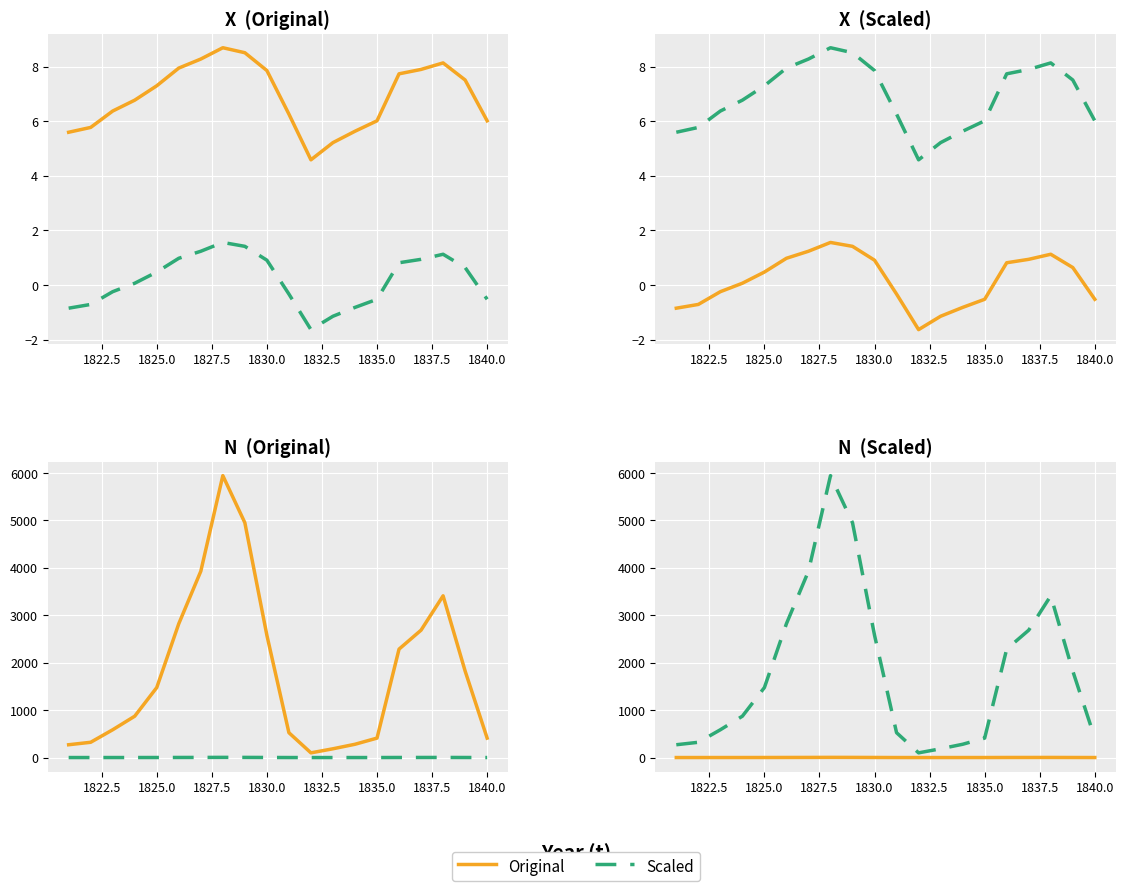

Does the chart display data point markers on the line(s)?

No